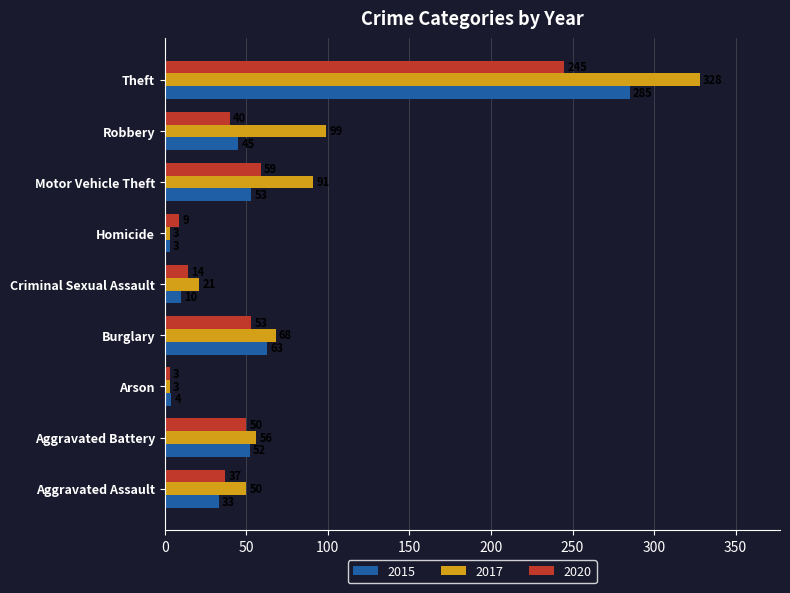

True or false: 2015 has a value of 63 at Burglary.

True